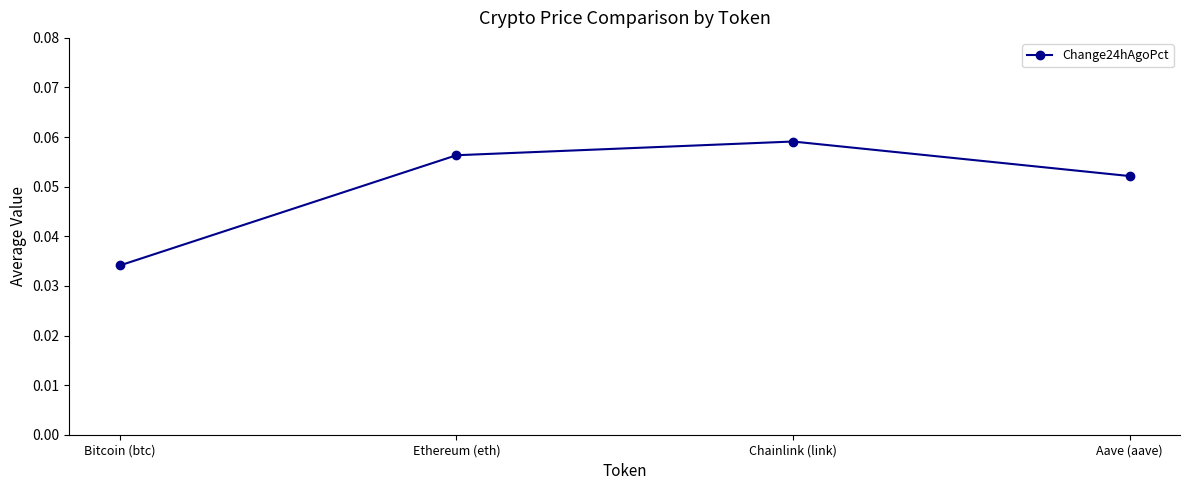

How many points are higher than both their immediate neighbors (excluding endpoints)?

1